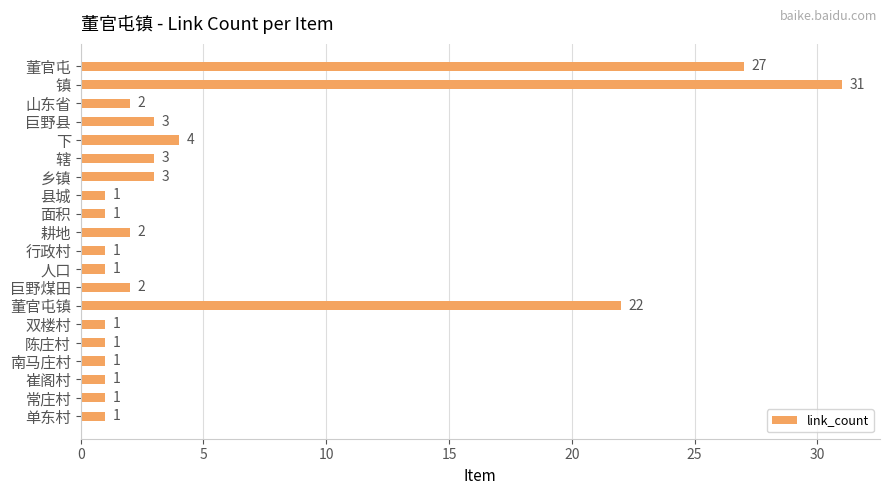

Which category has the highest value across all series?

镇